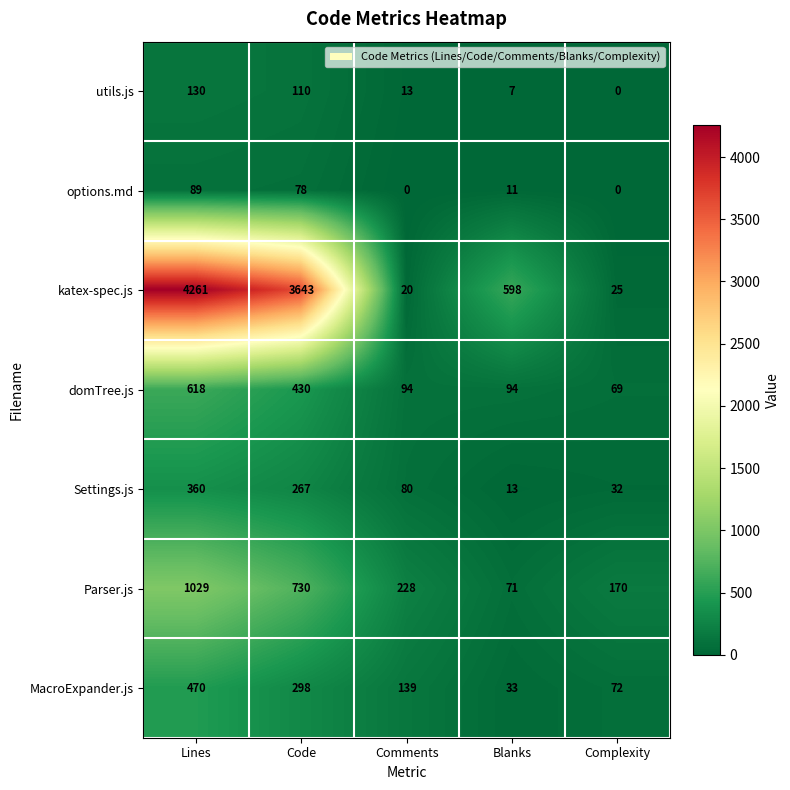

The value of MacroExpander.js at Lines is 470. True or false?

True